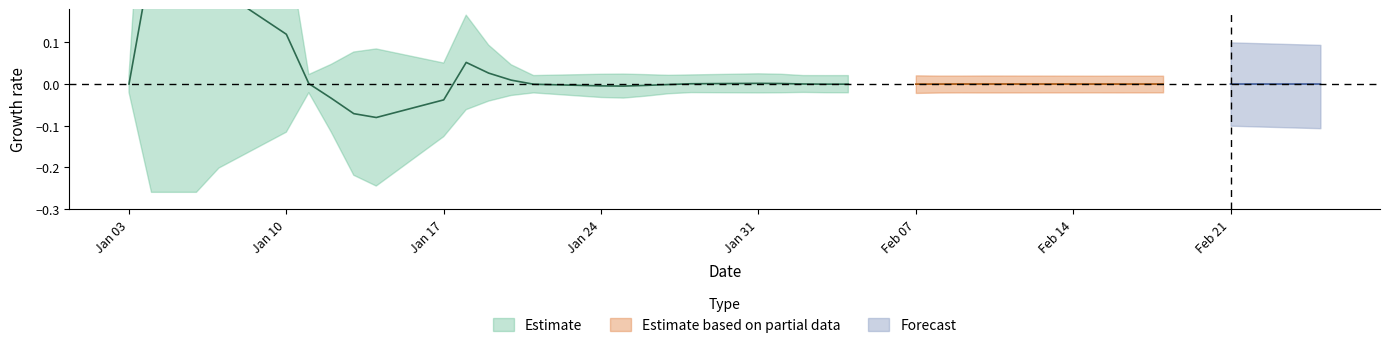

Does the chart display data point markers on the line(s)?

No